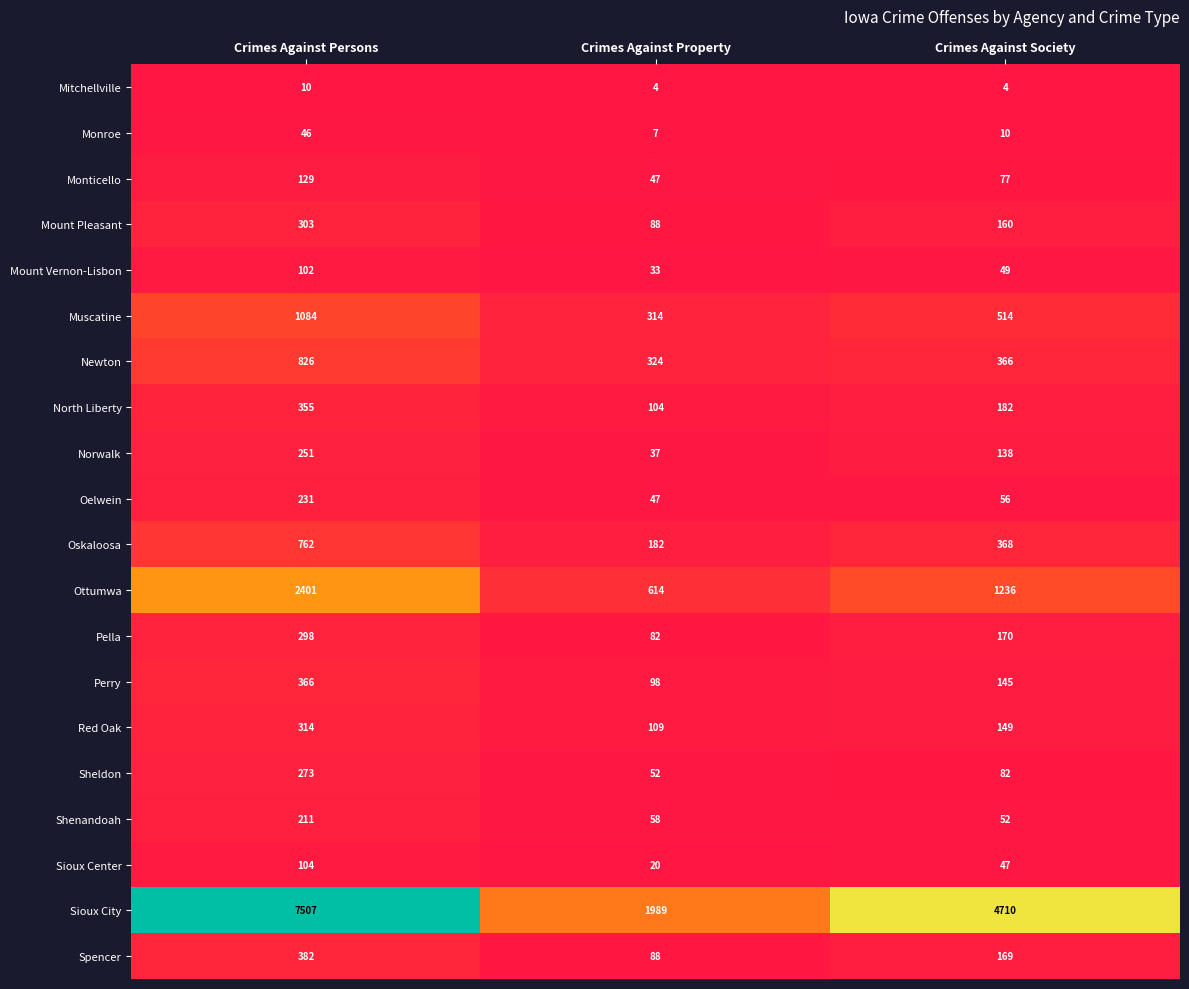

Is it true that Oskaloosa equals 368 at Crimes Against Society?

True